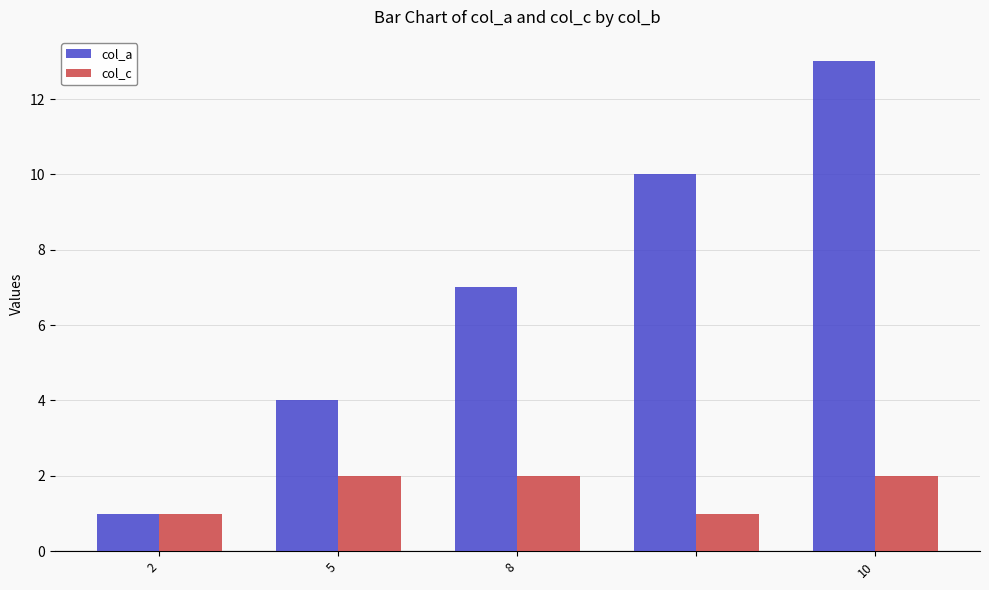

Which series has the largest range (max minus min)?

col_a